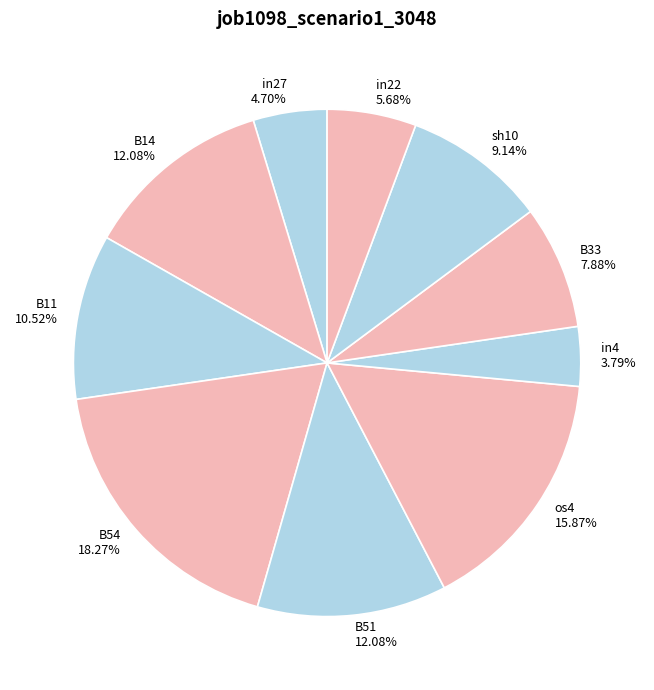

To the nearest percent, what is the difference between the in22 and B33 slice percentages?

2%